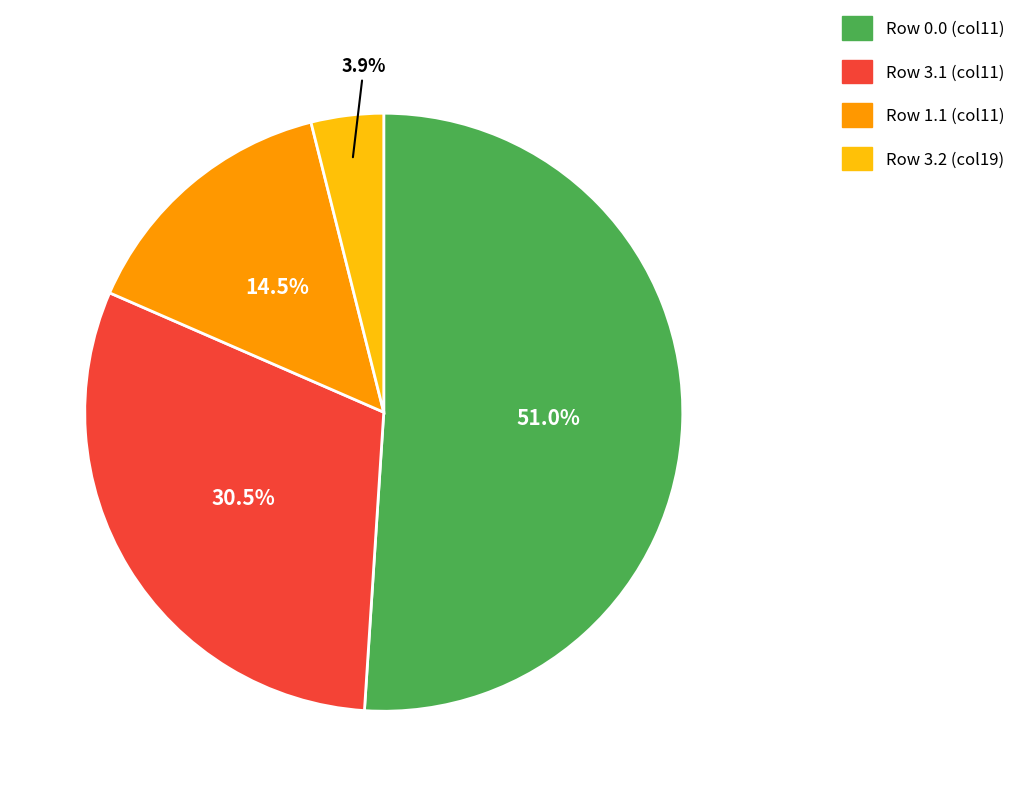

Is there a majority slice in this chart?

Yes